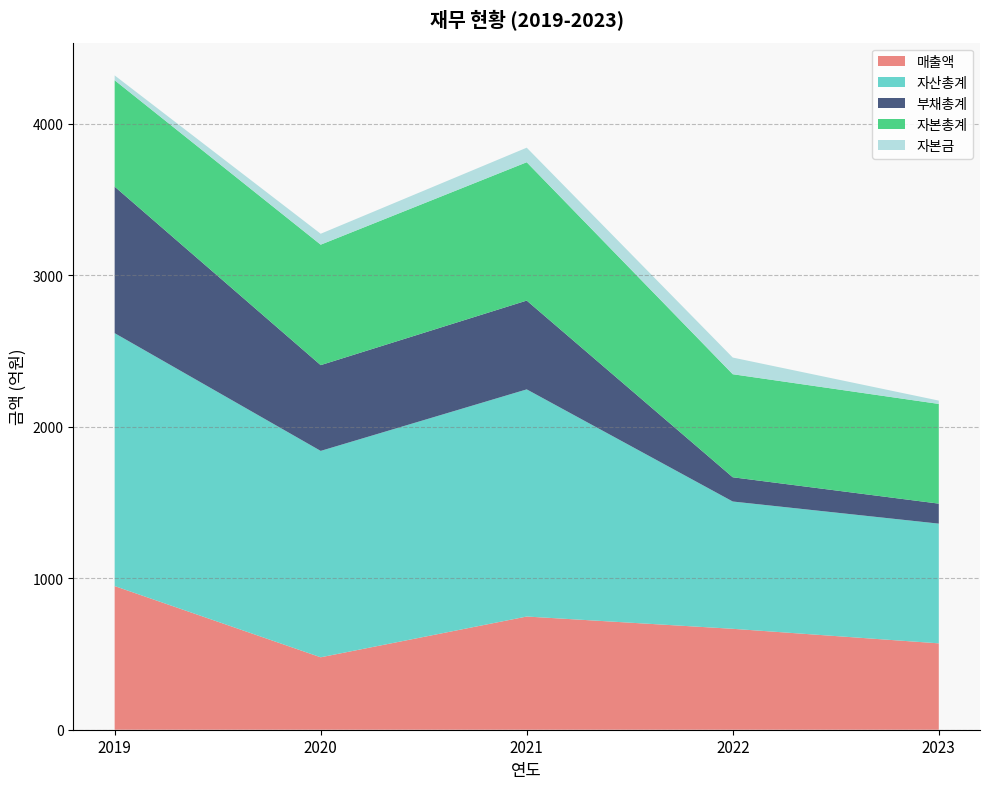

Reading left to right, transcribe all the data shown in this chart.

매출액: 2019=948	2020=478	2021=747	2022=666	2023=570
자산총계: 2019=1669	2020=1362	2021=1499	2022=840	2023=790
부채총계: 2019=967	2020=566	2021=586	2022=160	2023=132
자본총계: 2019=702	2020=795	2021=913	2022=680	2023=658
자본금: 2019=32	2020=72	2021=96	2022=110	2023=22